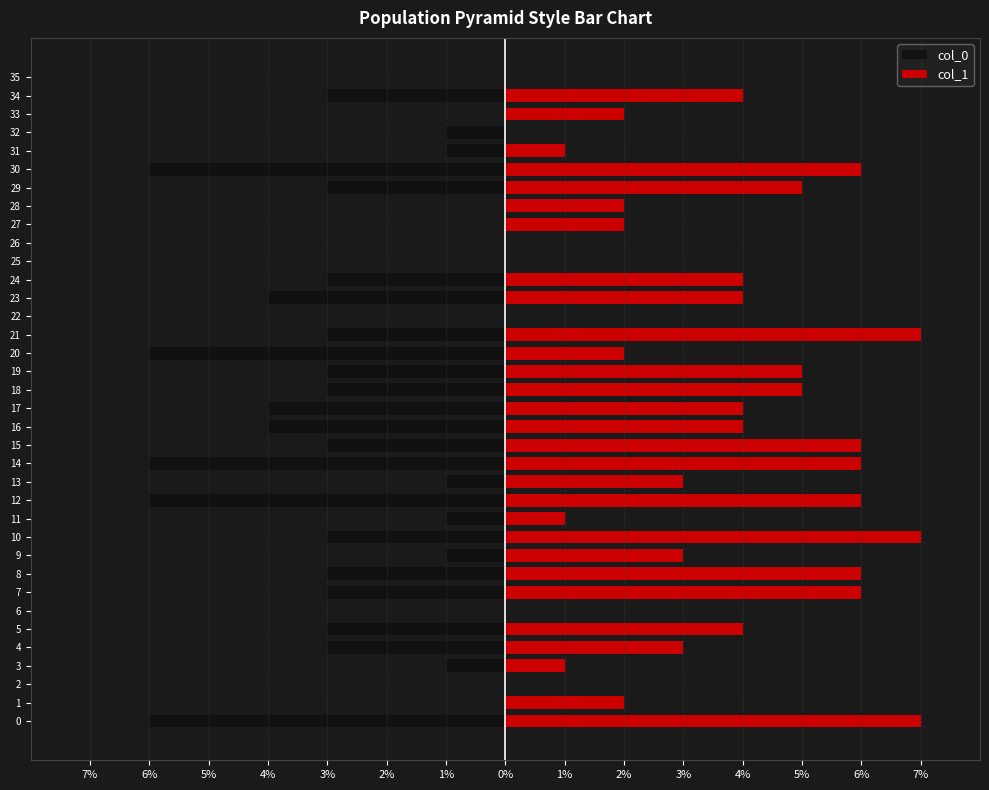

What is the minimum value for col_0?

-6